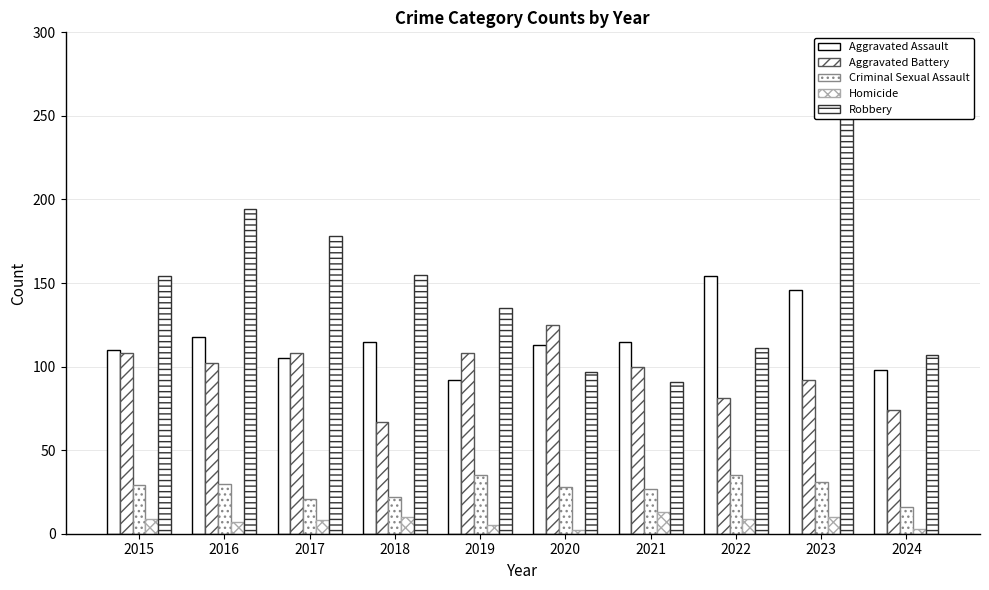

Does the chart contain stacked bars?

No